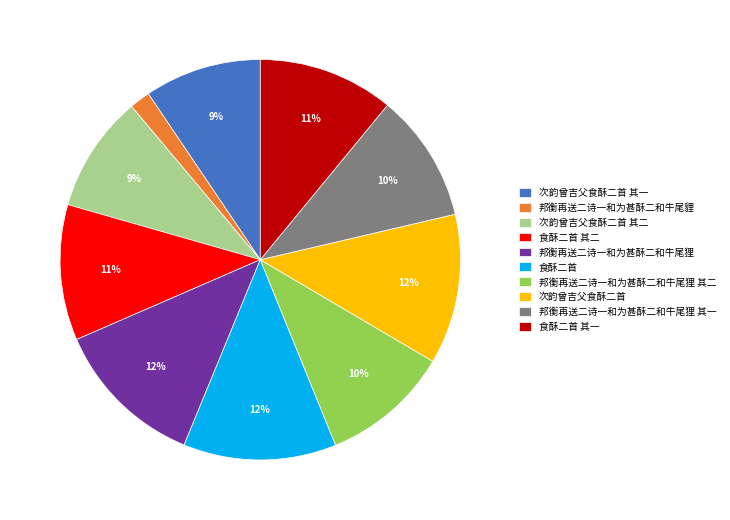

Does 邦衡再送二诗一和为甚酥二和牛尾貍 represent more than half of the total?

No